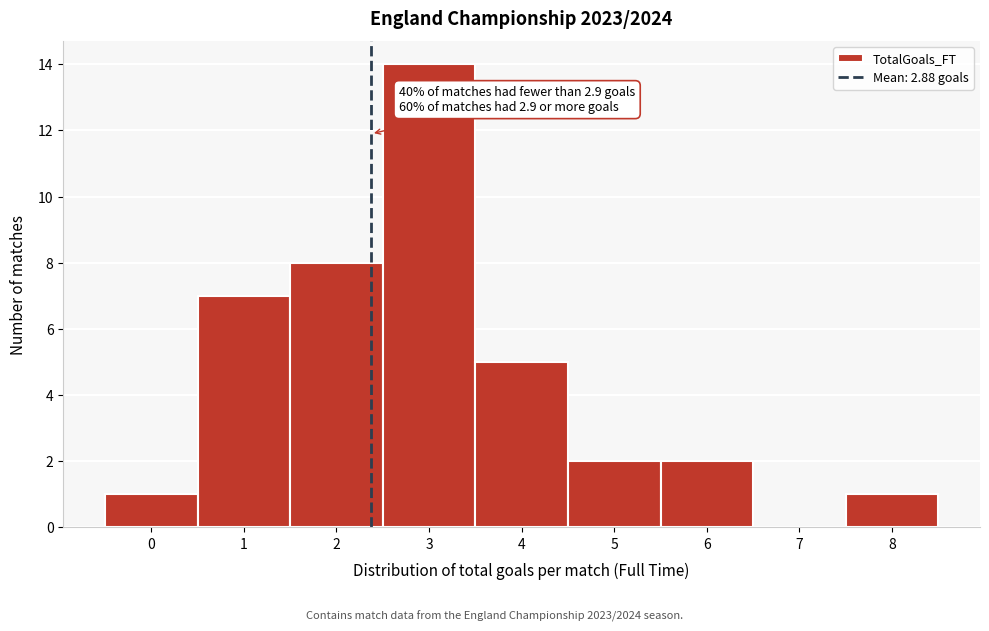

Reading left to right, what are all the values shown in this chart?

0=1	1=7	2=8	3=14	4=5	5=2	6=2	7=0	8=1